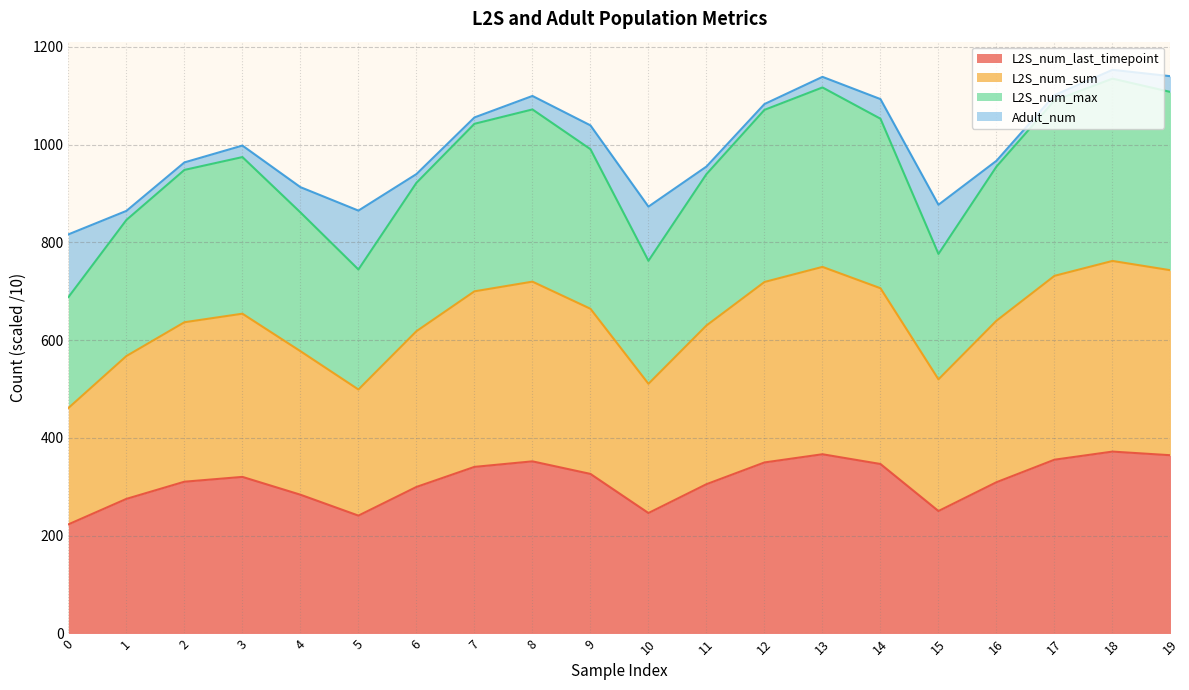

True or false: L2S_num_last_timepoint has more than 1 points higher than both neighbors.

True